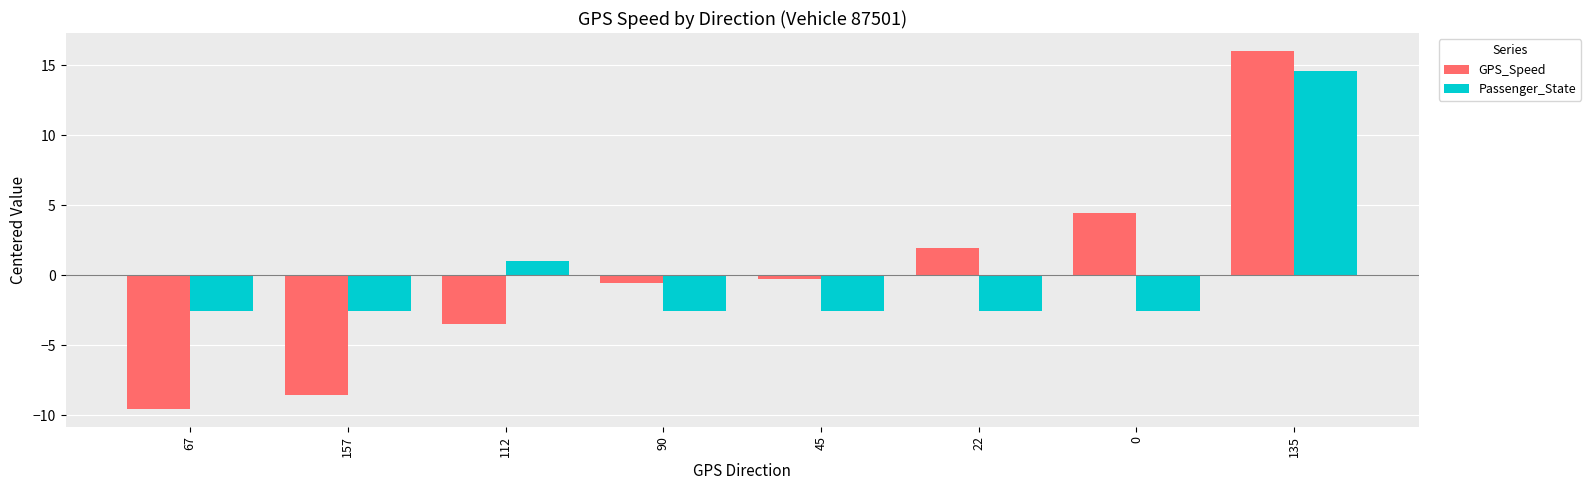

Which series has the largest range (max minus min)?

GPS_Speed